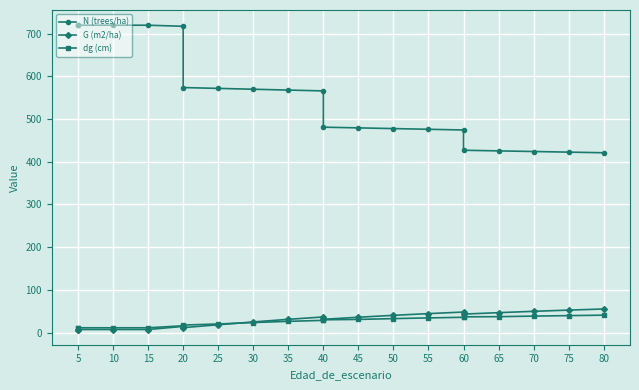

True or false: N (trees/ha) has more than 2 interior local peaks.

False